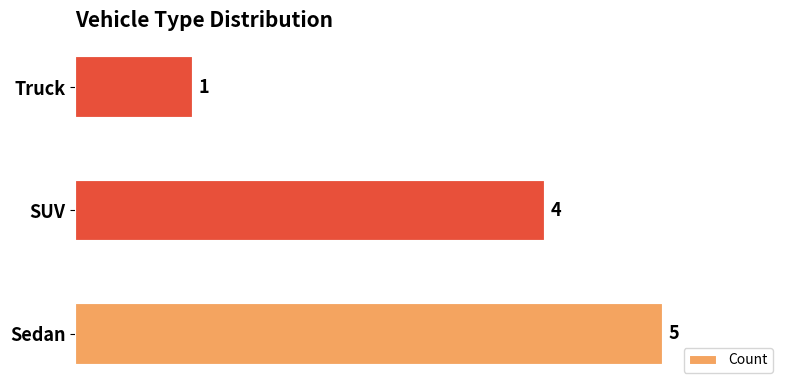

Are the bars grouped side by side (vs. stacked)?

No